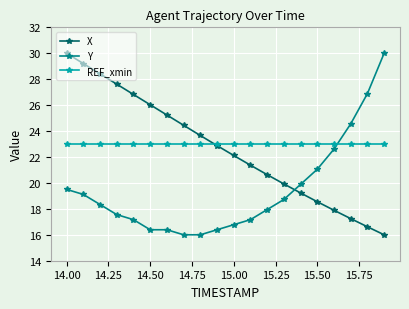

What is the difference between the maximum and minimum values in the X series?

14.0